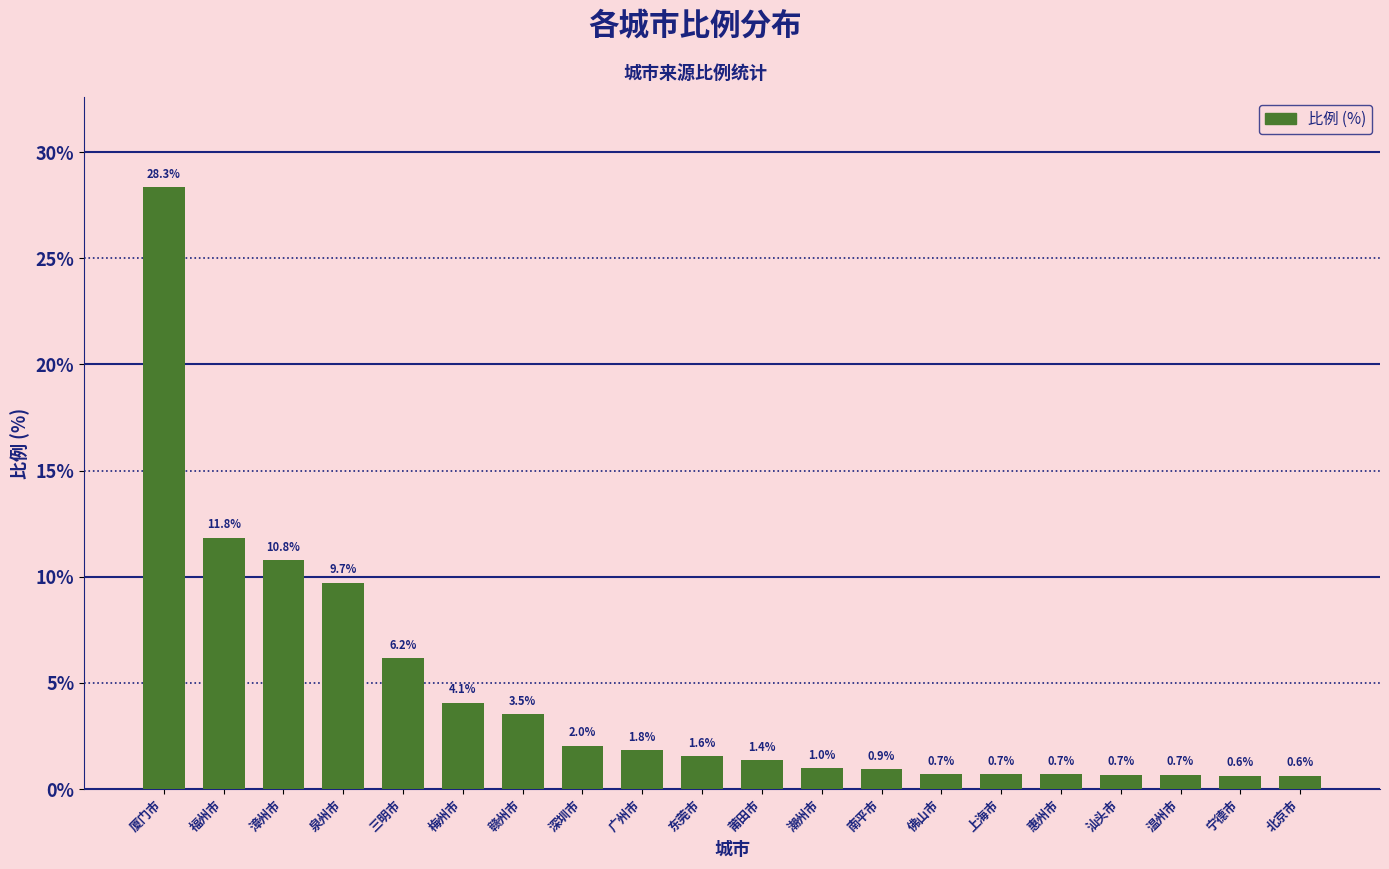

Reading left to right, transcribe all the data shown in this chart.

28.3	11.8	10.8	9.7	6.2	4.1	3.5	2.0	1.8	1.6	1.4	1.0	0.9	0.7	0.7	0.7	0.7	0.7	0.6	0.6